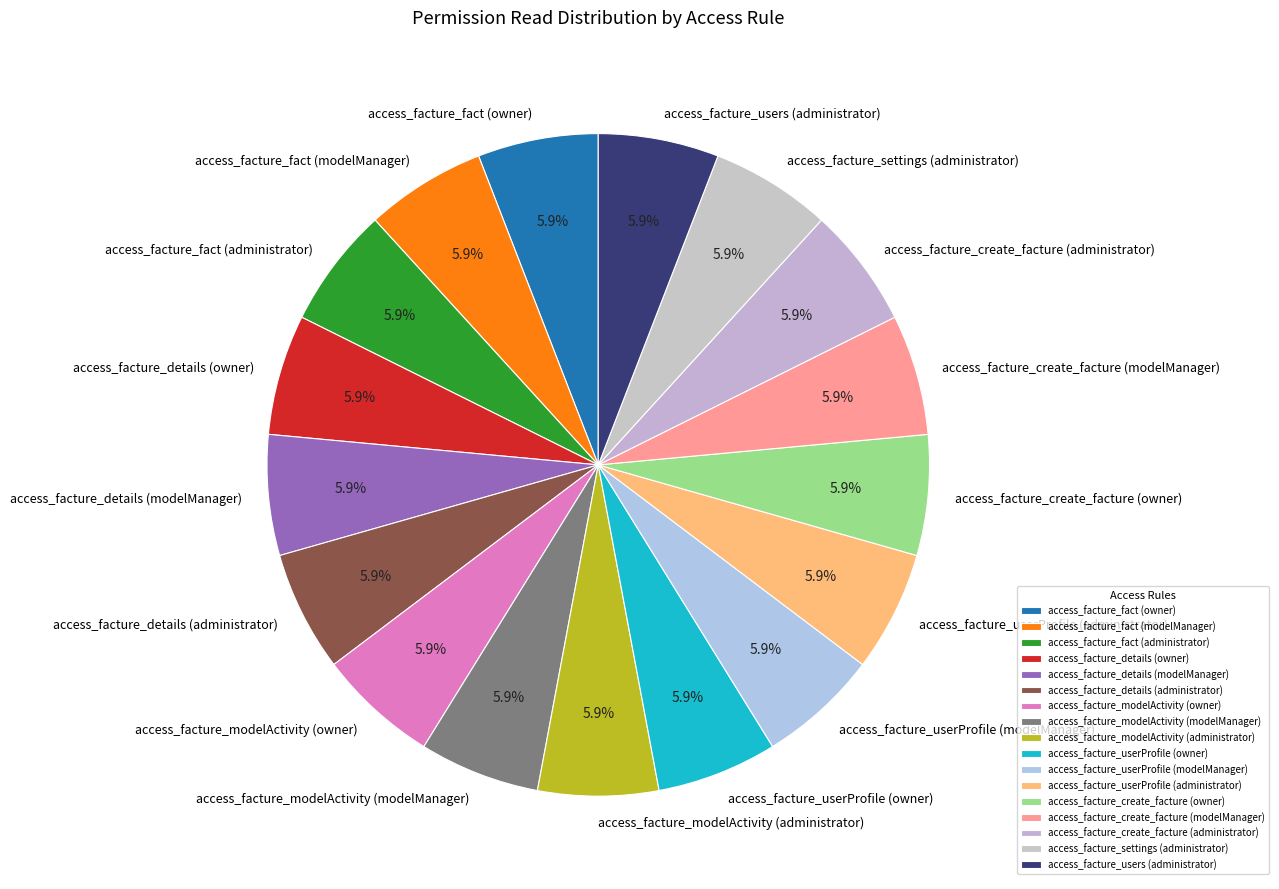

Is there a majority slice in this chart?

No